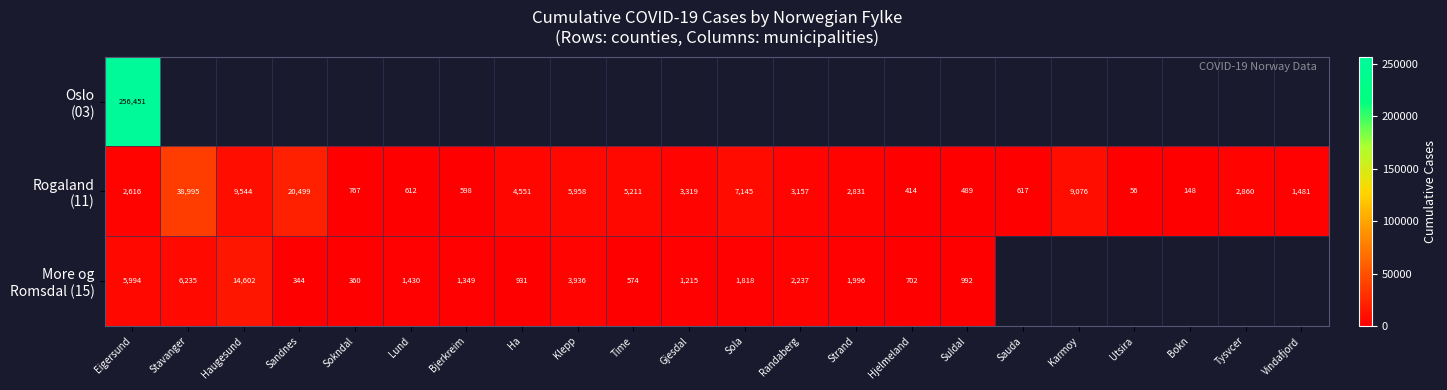

The More og Romsdal (15) series shows 5994.0 at Eigersund. True or false?

True